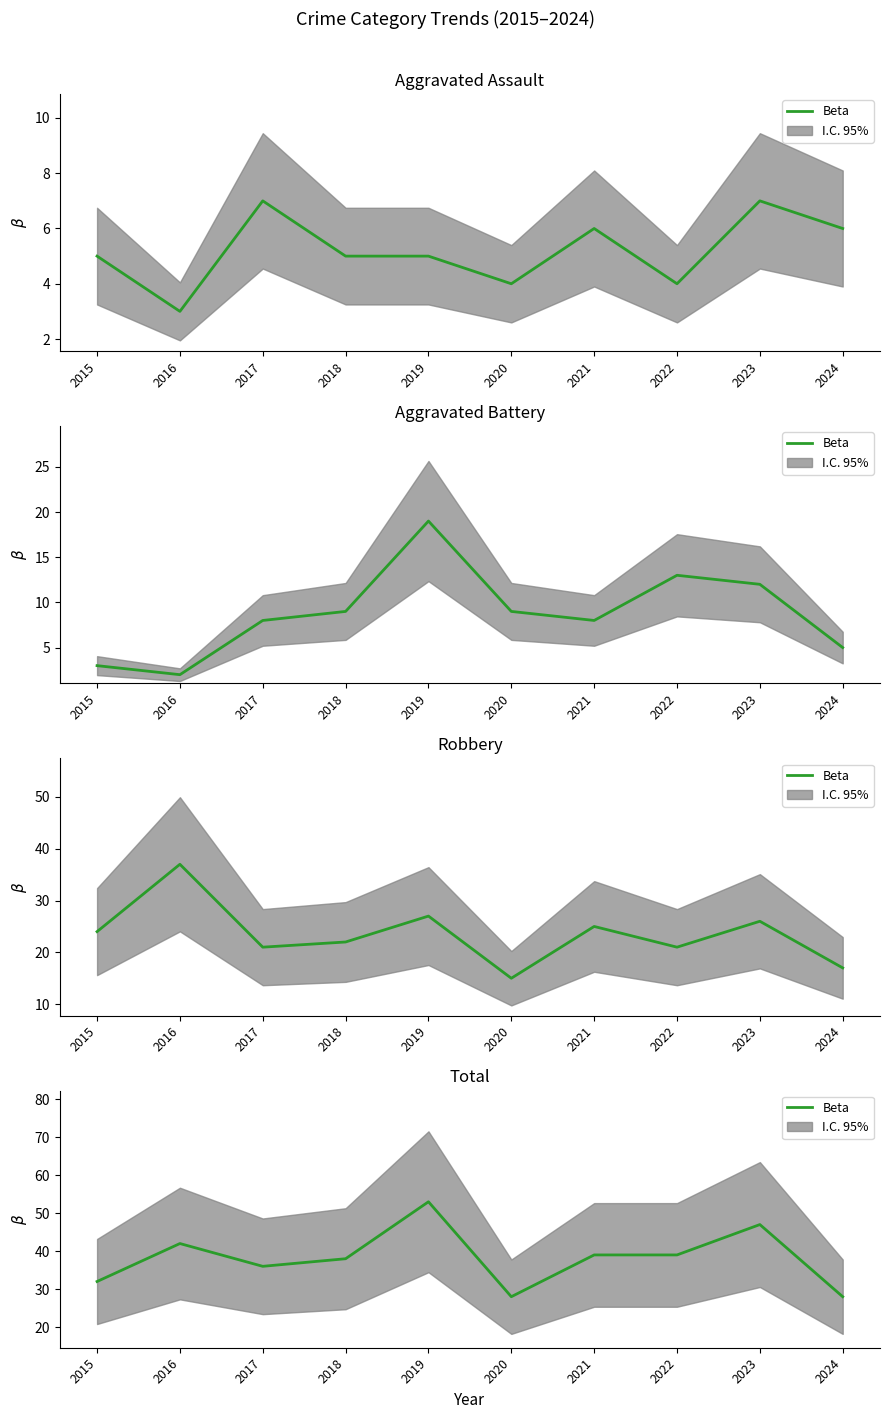

What is the difference between the maximum and second lowest values?

25